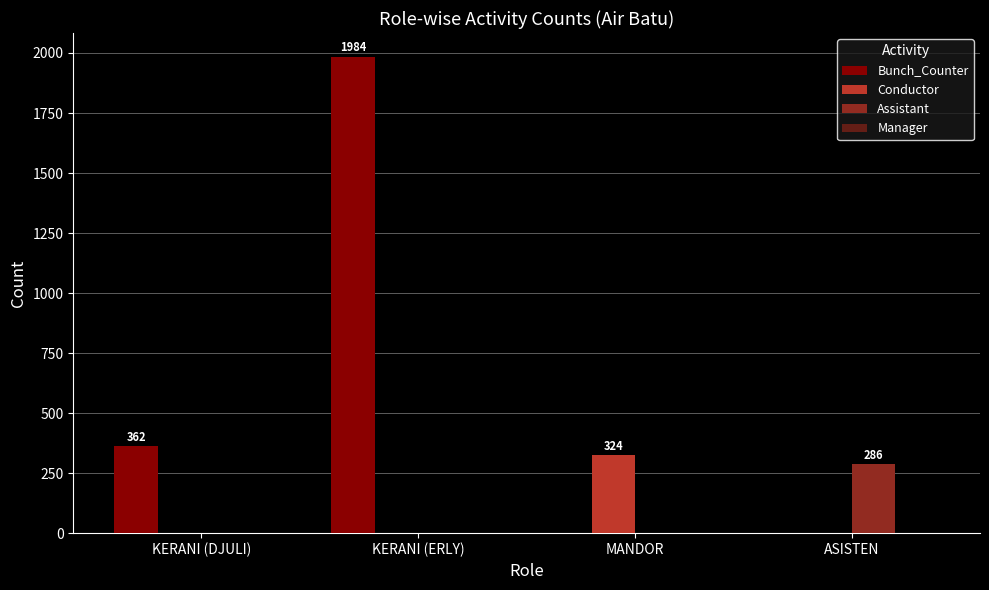

Reading right to left, transcribe all the data shown in this chart.

Bunch_Counter: ASISTEN=0	MANDOR=0	KERANI (ERLY)=1984	KERANI (DJULI)=362
Conductor: ASISTEN=0	MANDOR=324	KERANI (ERLY)=0	KERANI (DJULI)=0
Assistant: ASISTEN=286	MANDOR=0	KERANI (ERLY)=0	KERANI (DJULI)=0